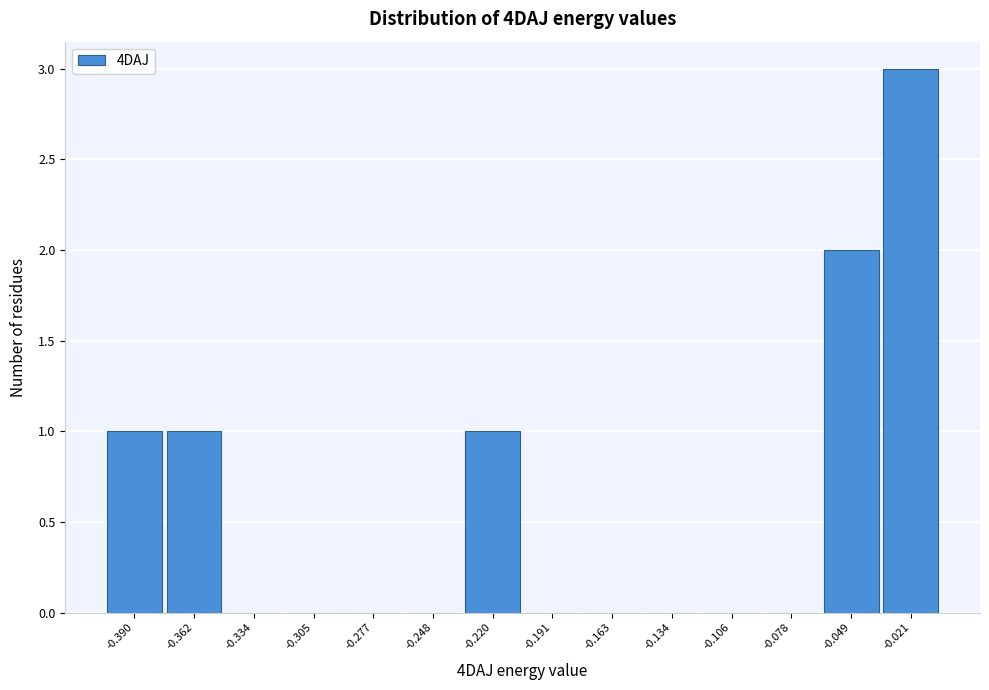

Reading left to right, extract all data points from this chart.

-0.390=1	-0.362=1	-0.334=0	-0.305=0	-0.277=0	-0.248=0	-0.220=1	-0.191=0	-0.163=0	-0.134=0	-0.106=0	-0.078=0	-0.049=2	-0.021=3